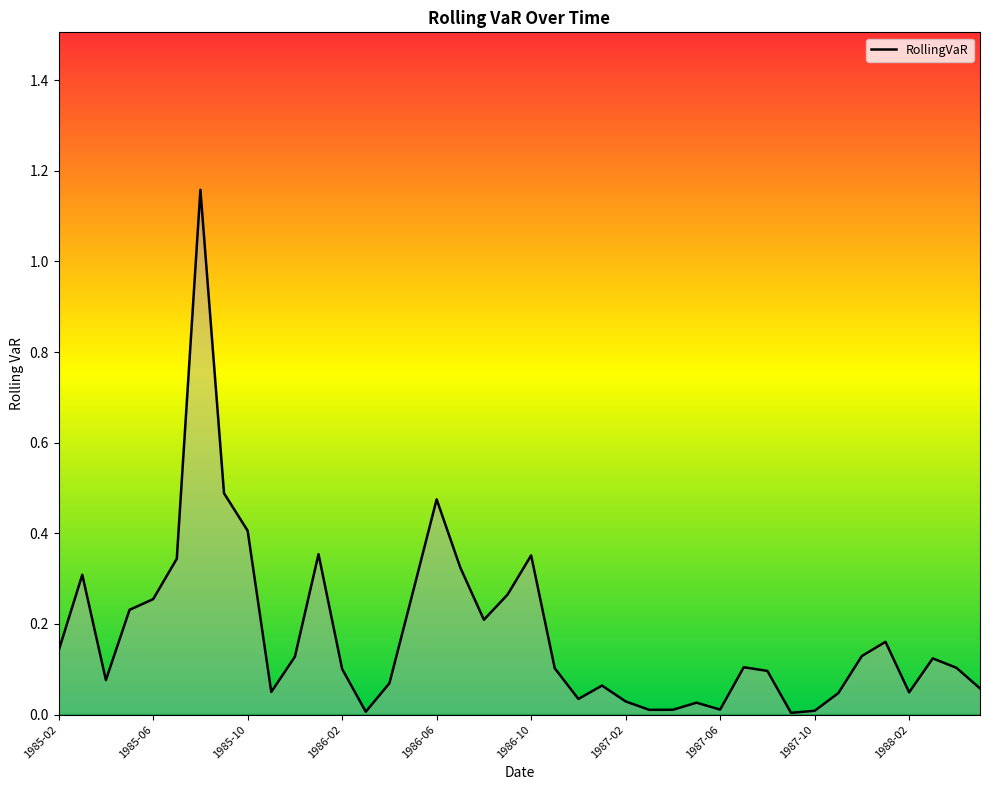

How many lines are shown in the chart?

1